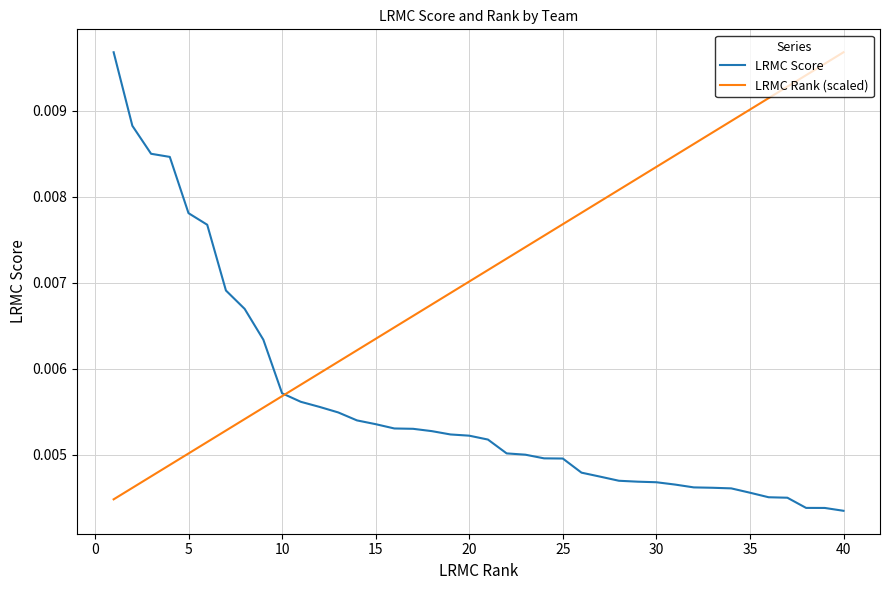

What is the sum of all LRMC Score values?

0.2